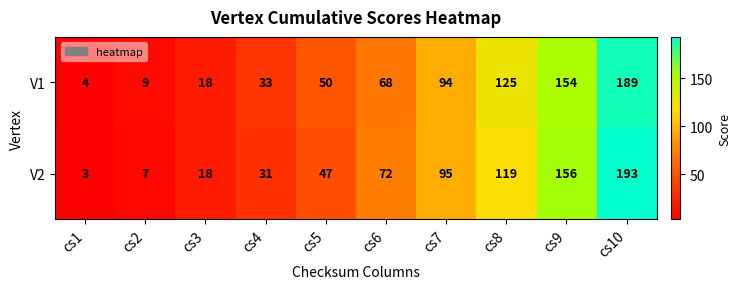

What is the difference between the maximum and minimum values in the V1 series?

185